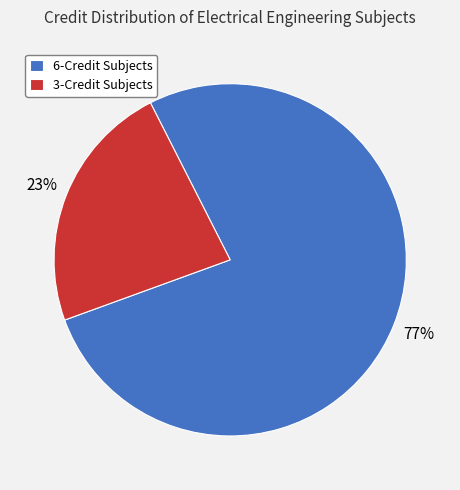

Which category has the smallest portion of the pie?

3-Credit Subjects